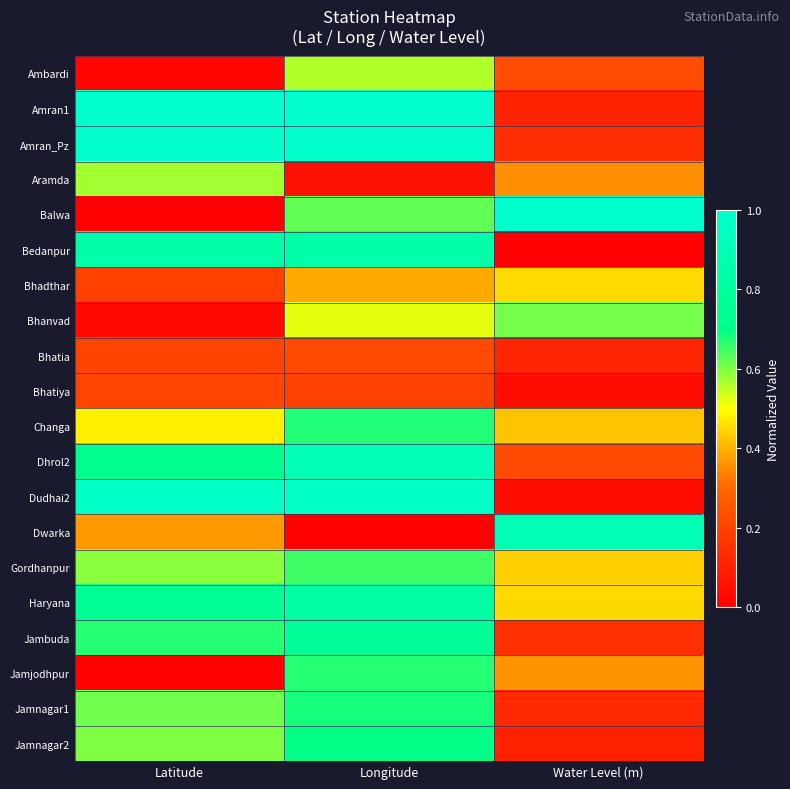

Reading right to left, extract all data points from this chart.

Ambardi: Water Level (m)=0.2	Longitude=0.6	Latitude=0.0
Amran1: Water Level (m)=0.1	Longitude=1.0	Latitude=1.0
Amran_Pz: Water Level (m)=0.1	Longitude=1.0	Latitude=1.0
Aramda: Water Level (m)=0.4	Longitude=0.1	Latitude=0.6
Balwa: Water Level (m)=1.0	Longitude=0.6	Latitude=0.0
Bedanpur: Water Level (m)=0.0	Longitude=0.8	Latitude=0.8
Bhadthar: Water Level (m)=0.5	Longitude=0.4	Latitude=0.2
Bhanvad: Water Level (m)=0.6	Longitude=0.5	Latitude=0.0
Bhatia: Water Level (m)=0.1	Longitude=0.2	Latitude=0.2
Bhatiya: Water Level (m)=0.0	Longitude=0.2	Latitude=0.2
Changa: Water Level (m)=0.4	Longitude=0.7	Latitude=0.5
Dhrol2: Water Level (m)=0.2	Longitude=0.9	Latitude=0.7
Dudhai2: Water Level (m)=0.0	Longitude=1.0	Latitude=1.0
Dwarka: Water Level (m)=0.9	Longitude=0.0	Latitude=0.4
Gordhanpur: Water Level (m)=0.4	Longitude=0.7	Latitude=0.6
Haryana: Water Level (m)=0.5	Longitude=0.8	Latitude=0.8
Jambuda: Water Level (m)=0.1	Longitude=0.8	Latitude=0.7
Jamjodhpur: Water Level (m)=0.4	Longitude=0.7	Latitude=0.0
Jamnagar1: Water Level (m)=0.1	Longitude=0.7	Latitude=0.6
Jamnagar2: Water Level (m)=0.1	Longitude=0.7	Latitude=0.6